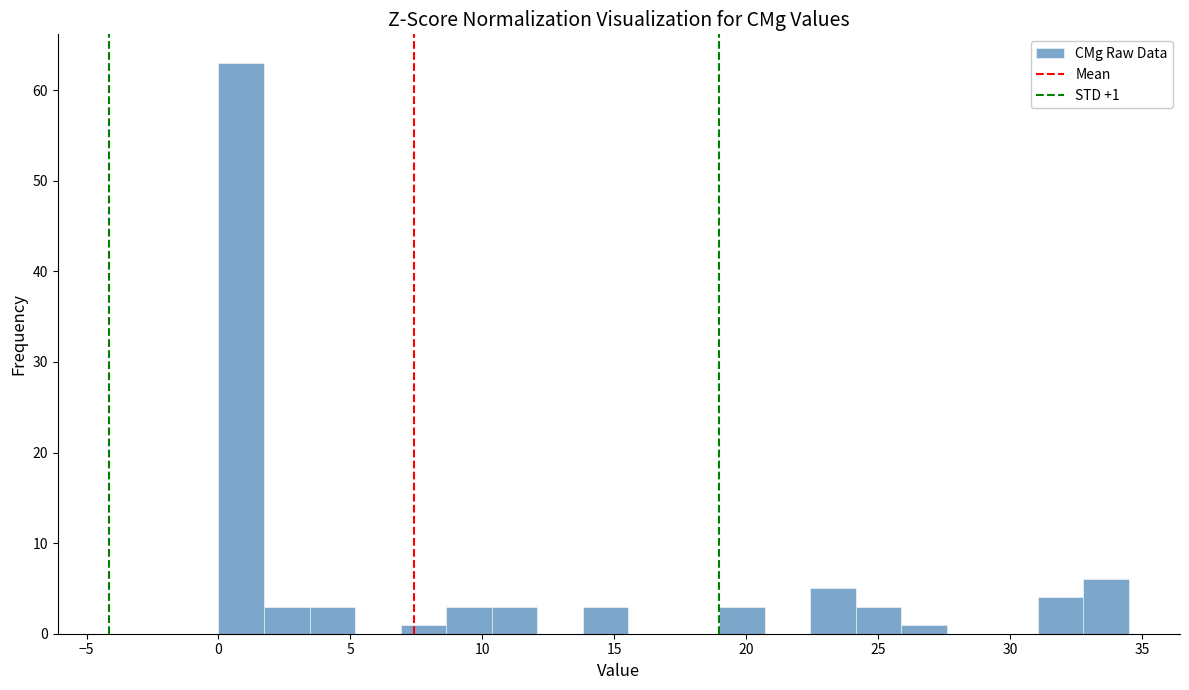

Read against the x-axis, roughly where is the centre of the tallest bar?

1.0